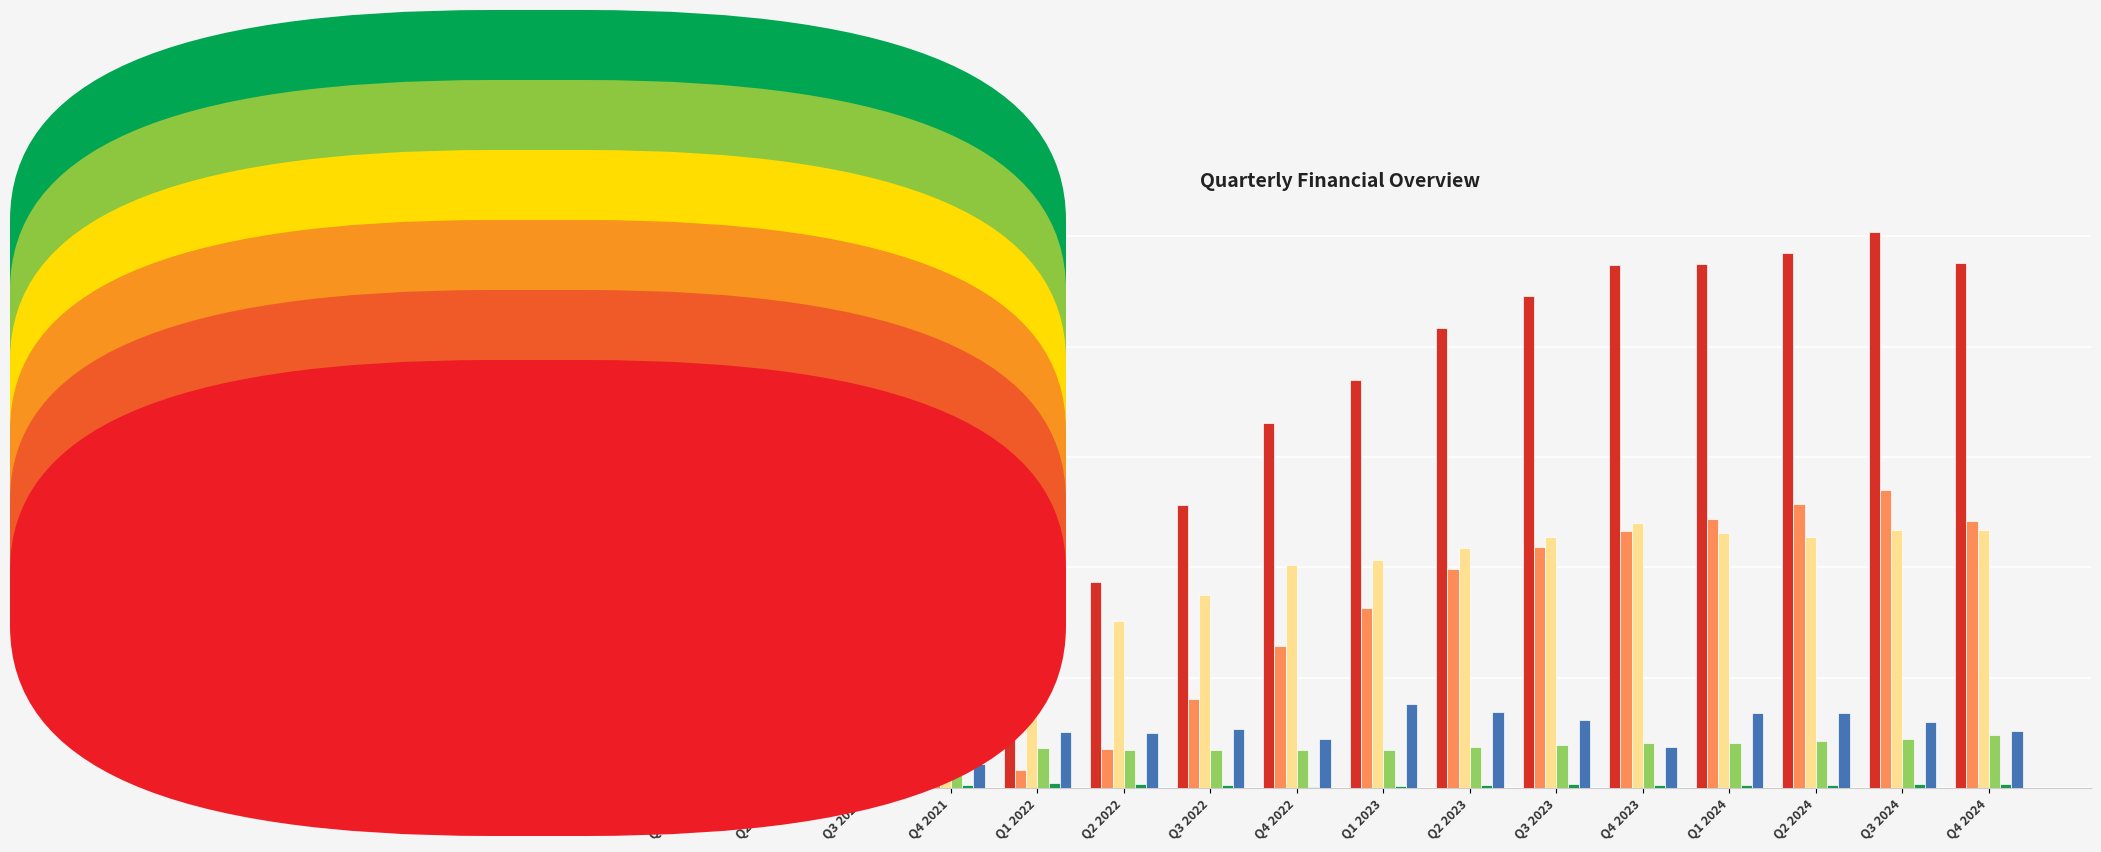

Between Q2 2021 and Q4 2023, which series saw the biggest shift?

Interest Income on Loans